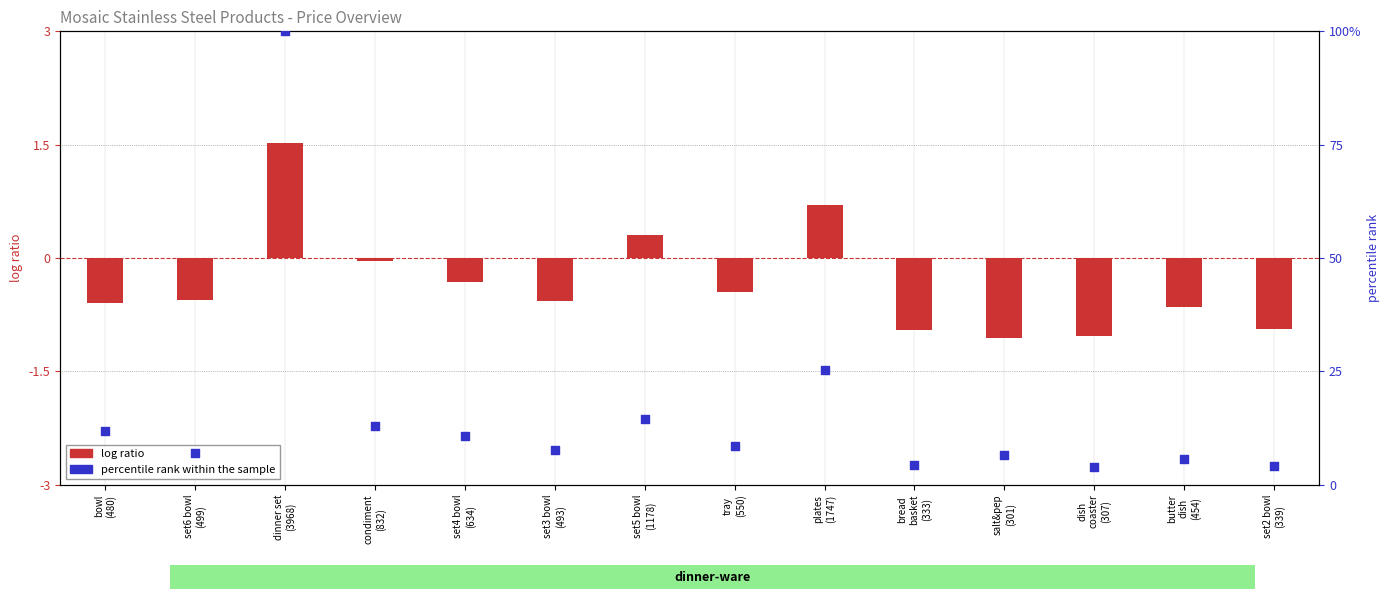

Which series has the widest spread of Y values?

percentile rank within the sample